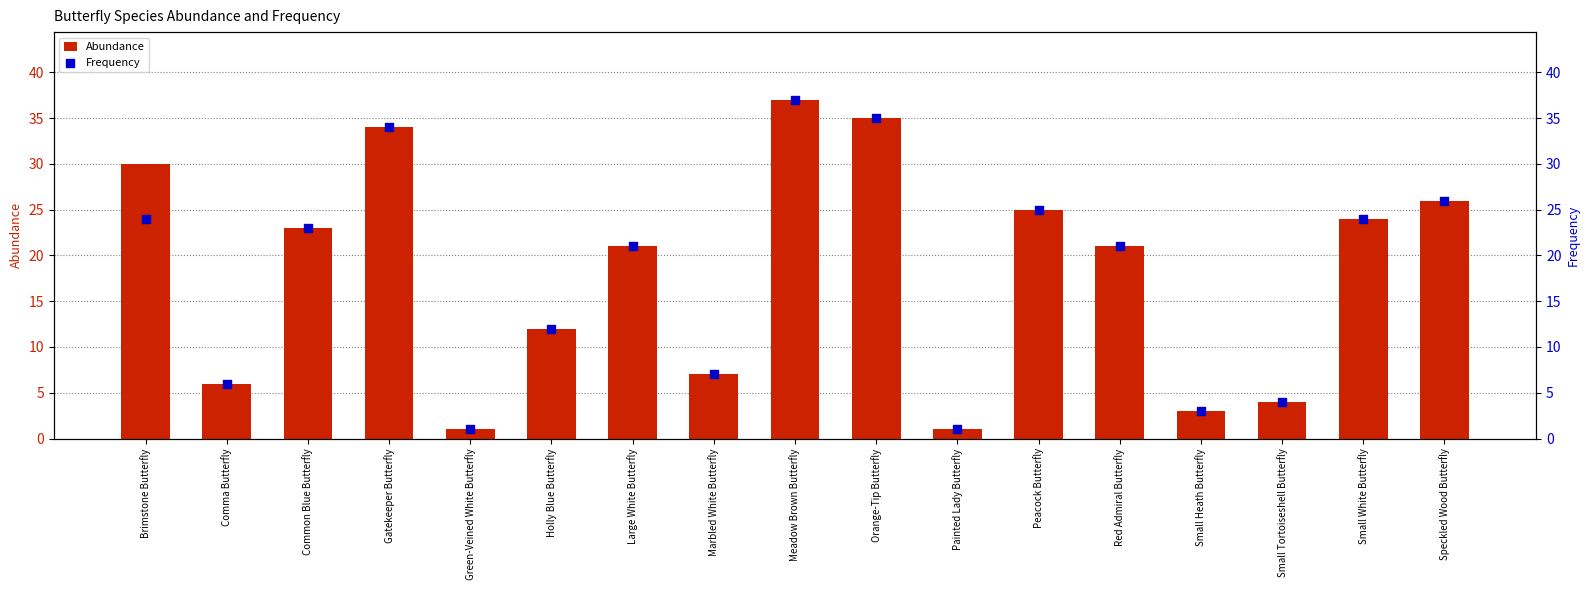

At how many categories does at least one series exceed 34?

2